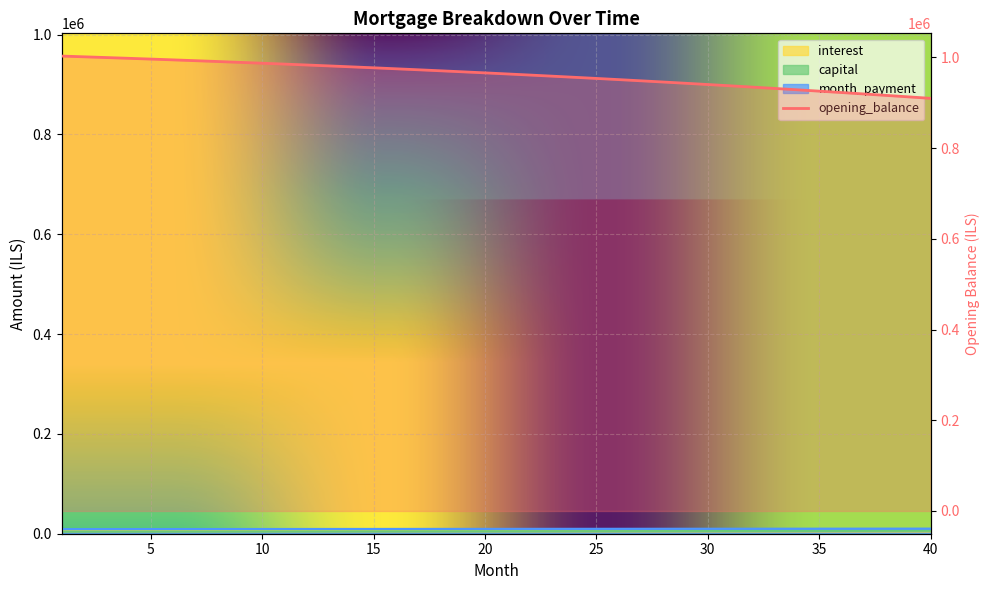

What is the sum of the capital values at 18 and 4?

9207.5